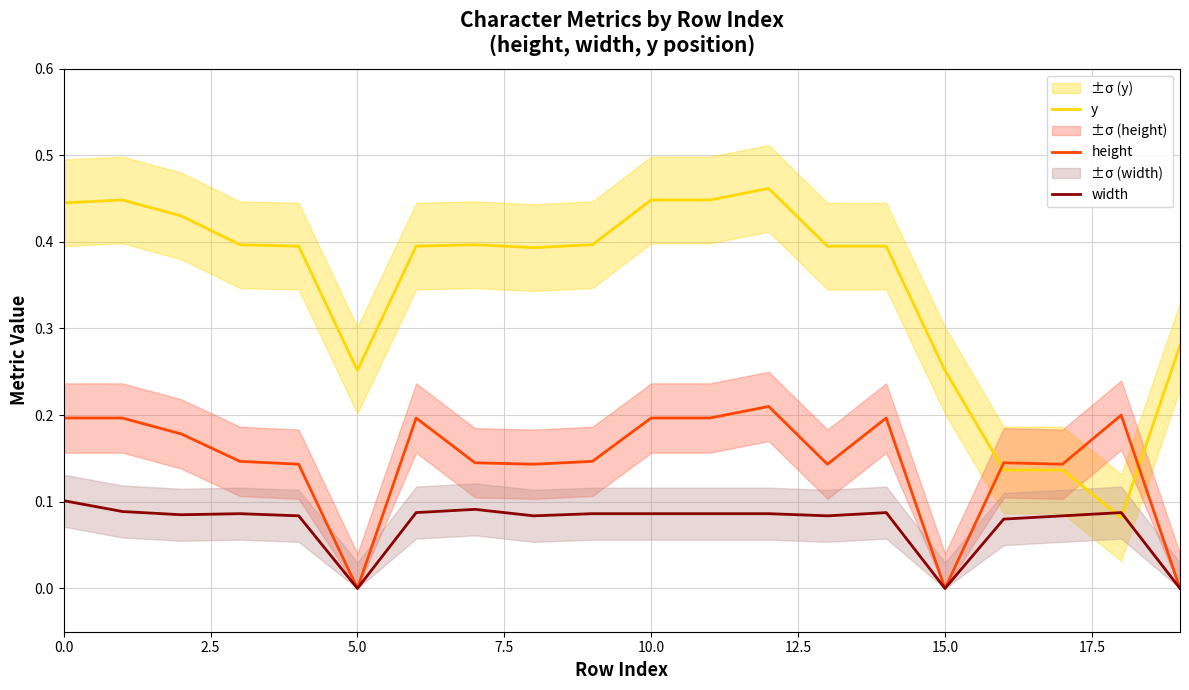

What position from the right is 16?

4